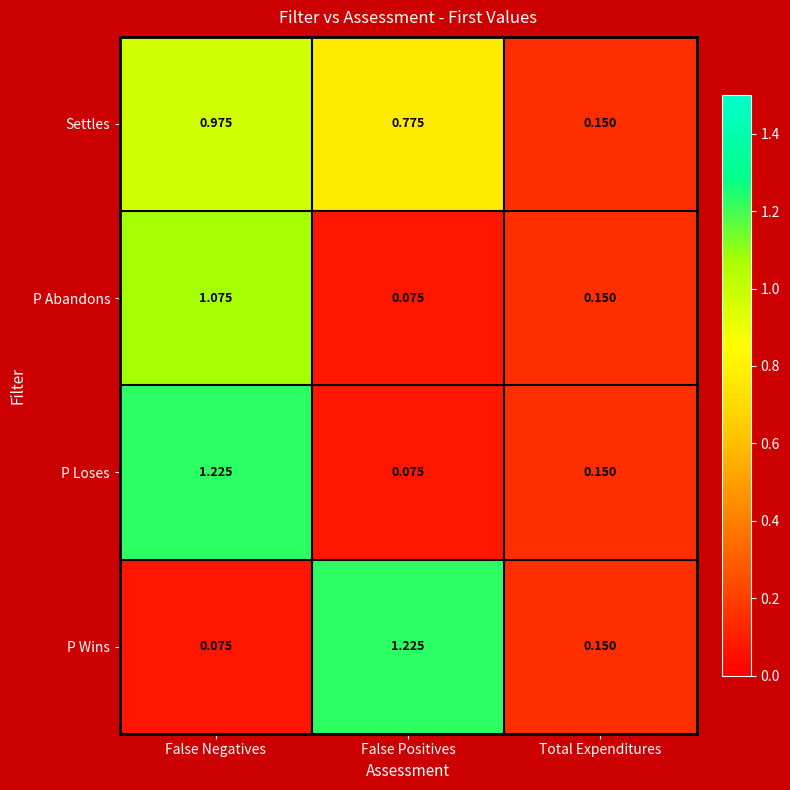

List the labels in order of Settles value, largest first.

False Negatives, False Positives, Total Expenditures